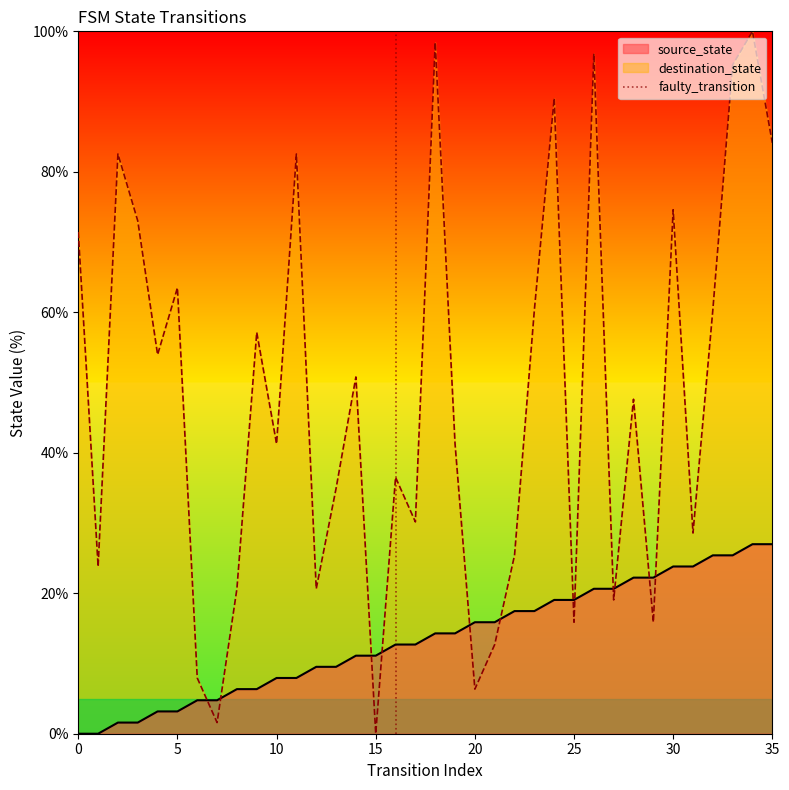

Does the chart display data point markers on the line(s)?

No